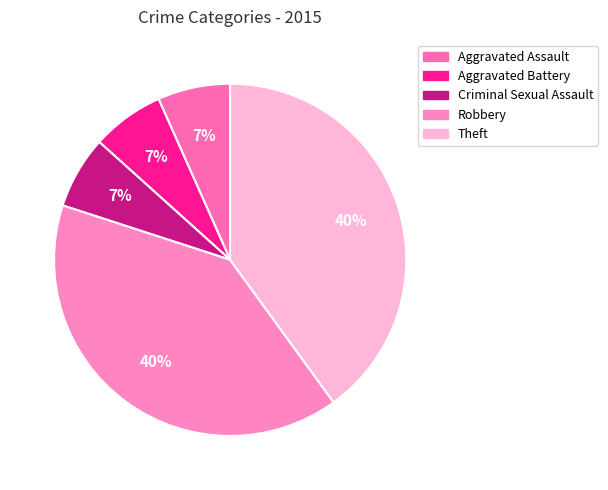

Rank the categories by value from highest to lowest.

Robbery, Theft, Aggravated Assault, Aggravated Battery, Criminal Sexual Assault